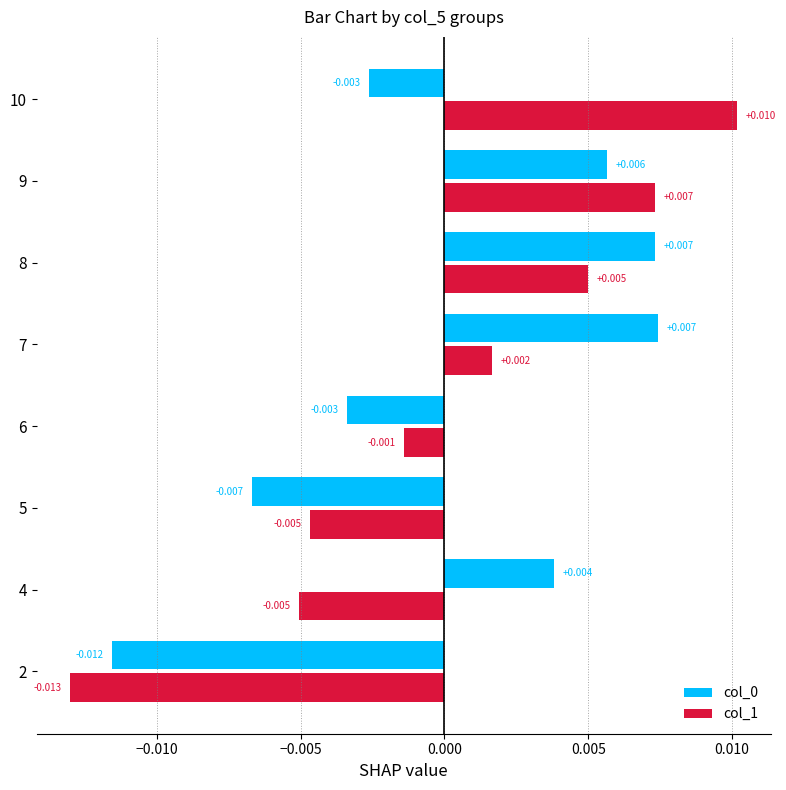

Where is col_0 nearest to the value 0?

10